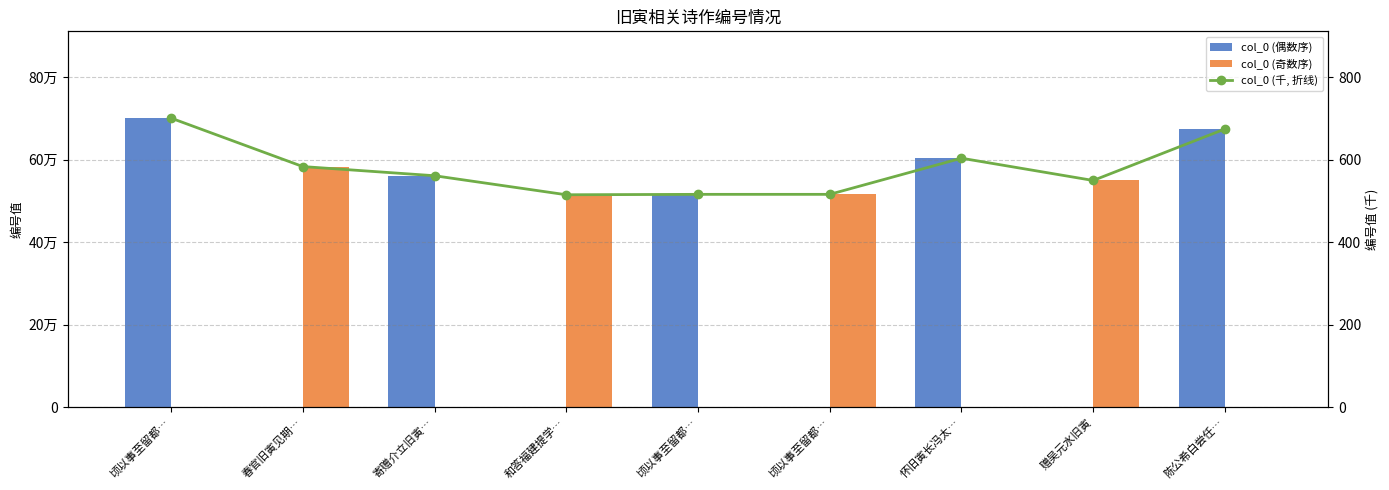

At how many categories does at least one series exceed 16034?

9